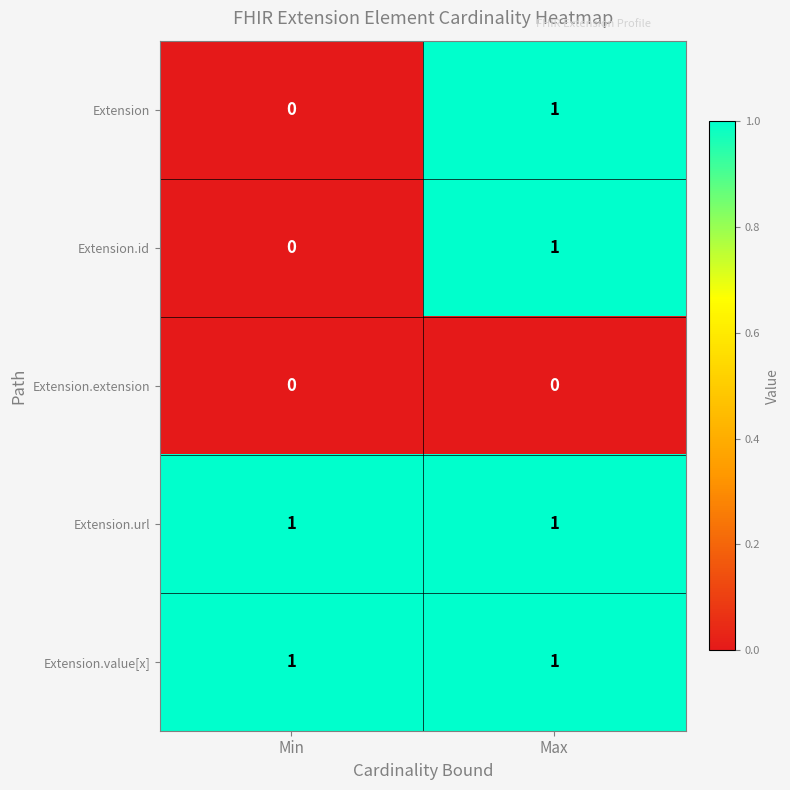

The value of Extension at Max is 1. True or false?

True